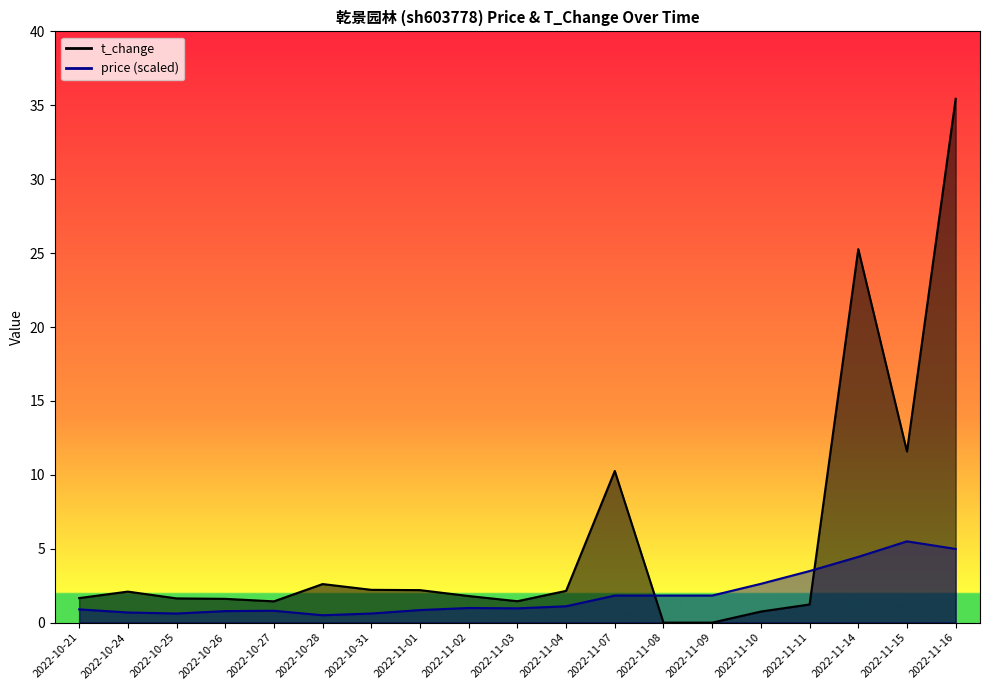

Between 2022-10-24 and 2022-11-03, which is larger?

2022-11-03